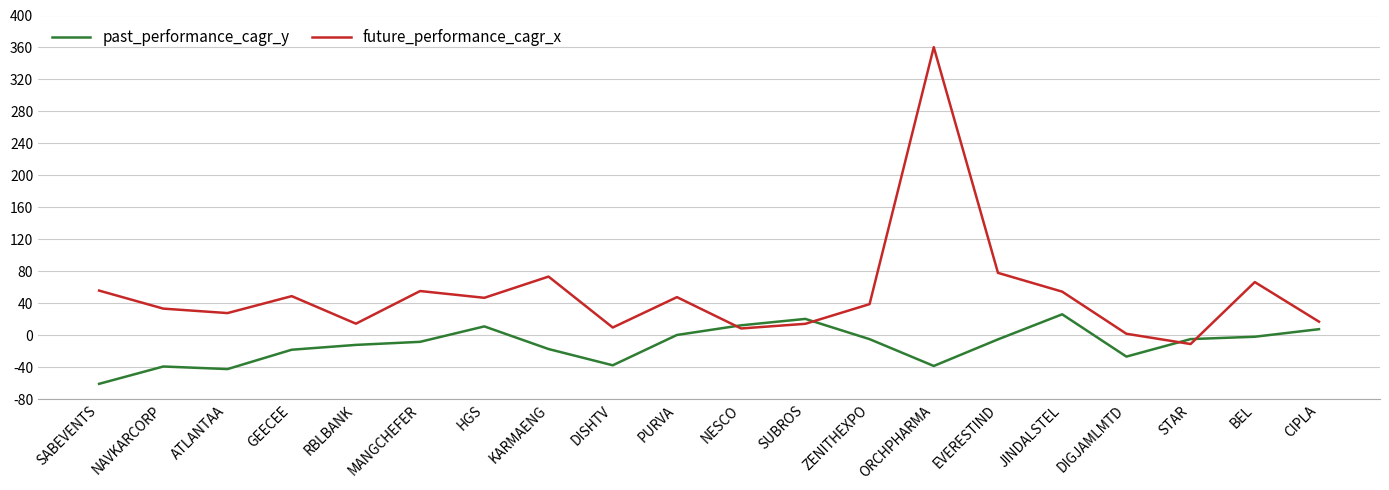

Where does the future_performance_cagr_x series first go above 46?

SABEVENTS